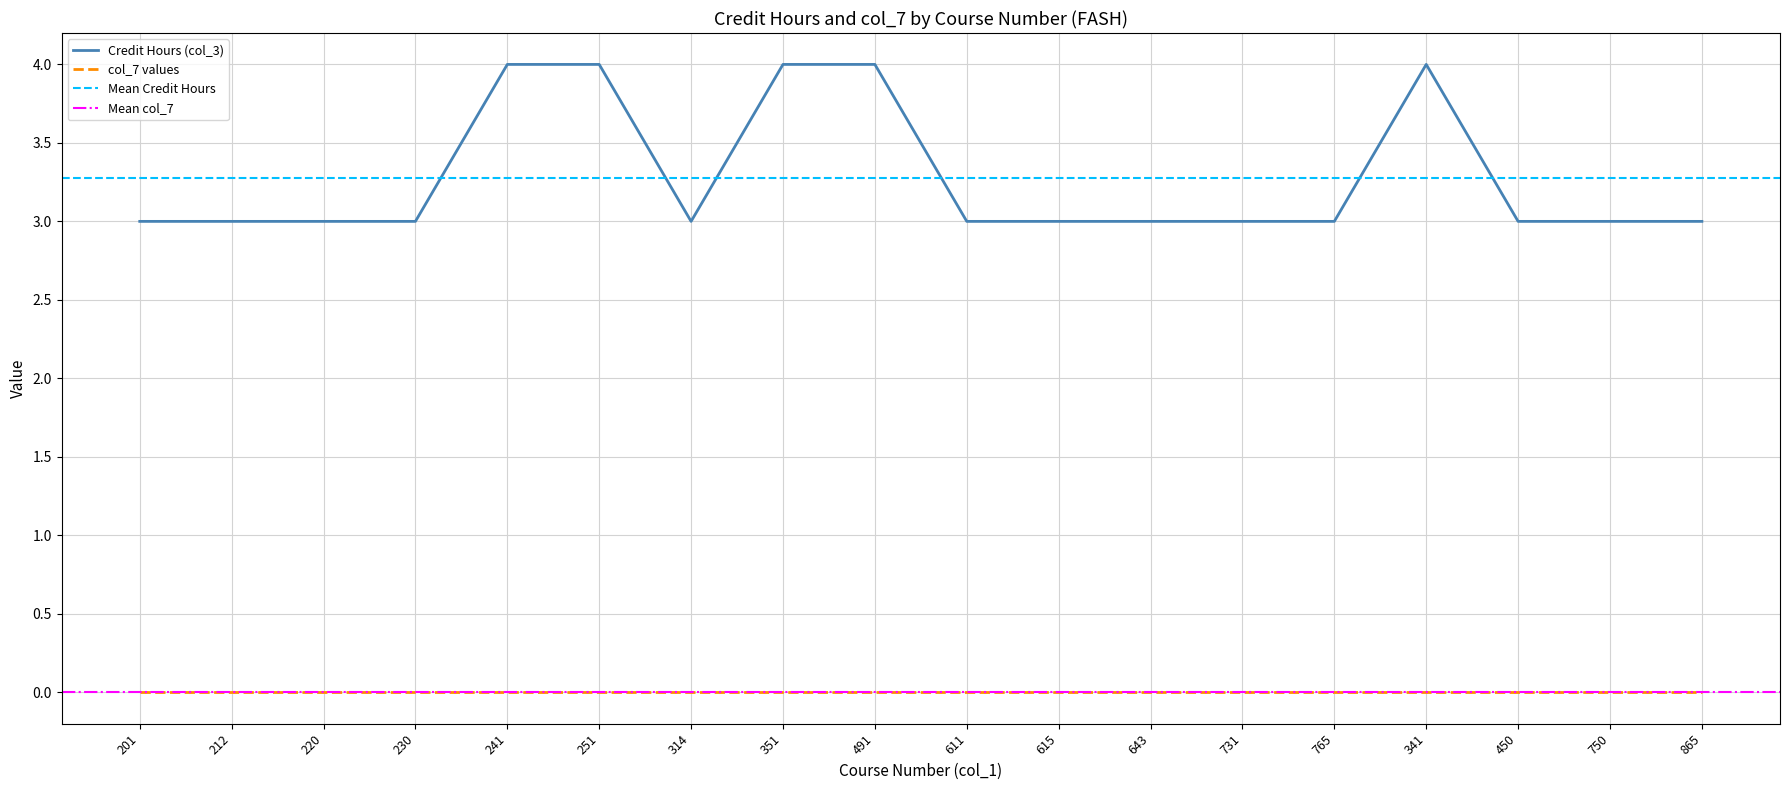

Reading right to left, transcribe all the data shown in this chart.

865=3	750=3	450=3	341=4	765=3	731=3	643=3	615=3	611=3	491=4	351=4	314=3	251=4	241=4	230=3	220=3	212=3	201=3